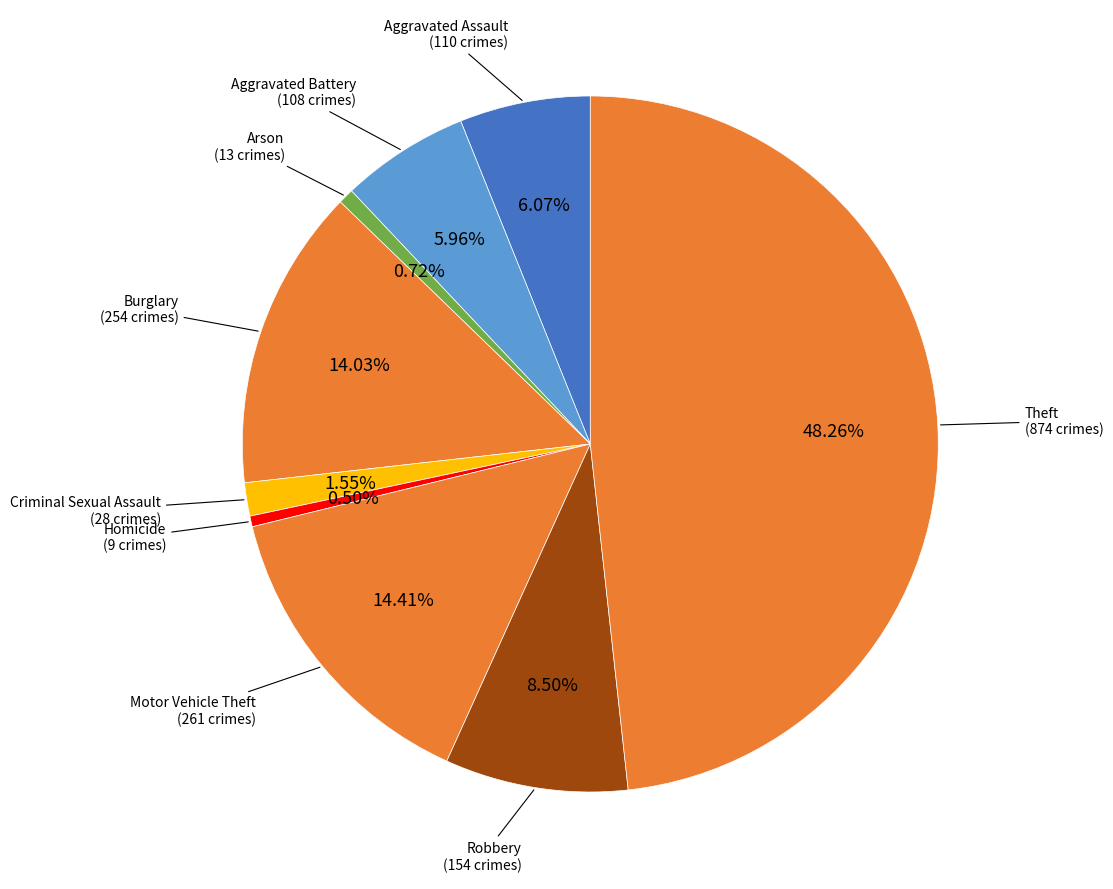

To the nearest percent, what percentage of the pie is Aggravated Assault?

6%